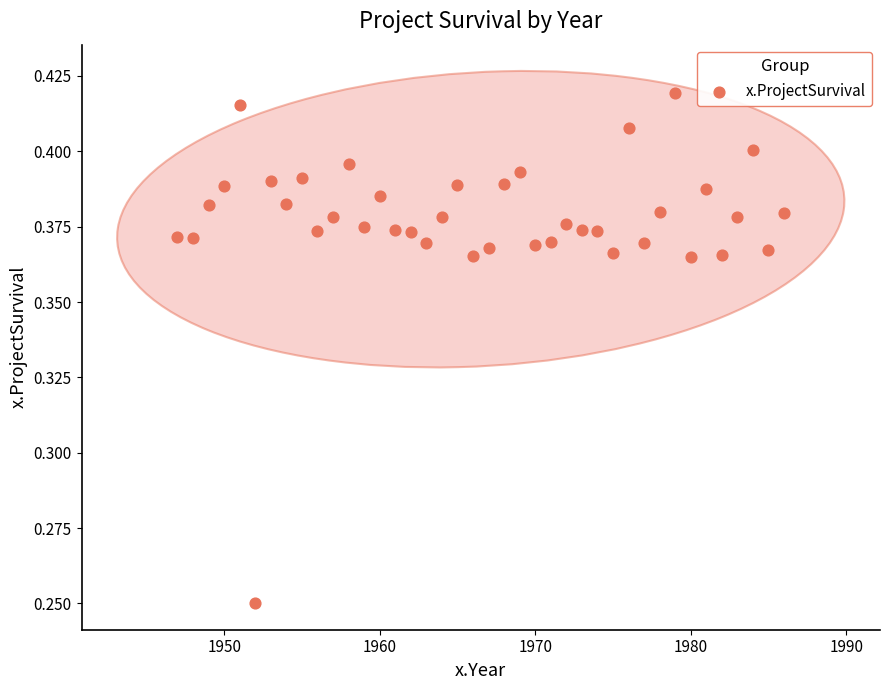

What is the range of X values (max minus min)?

39.0